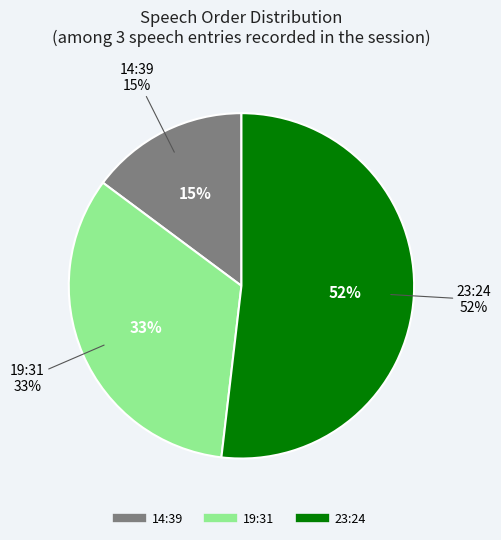

Does 19:31 account for over 50% of the chart?

No